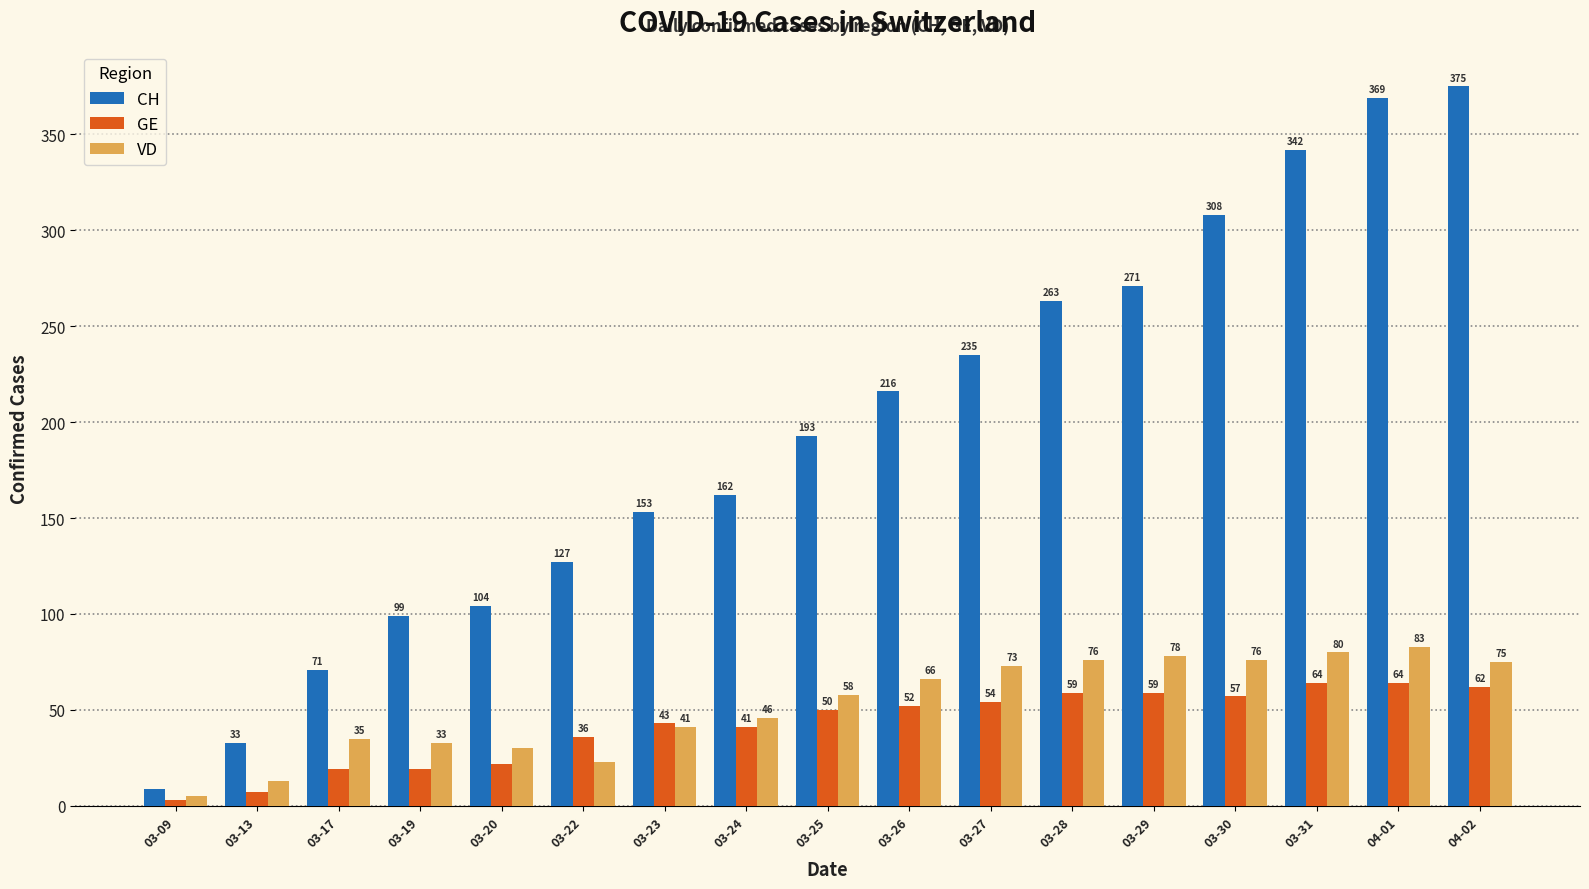

Which category has the lowest value in the VD series?

03-09